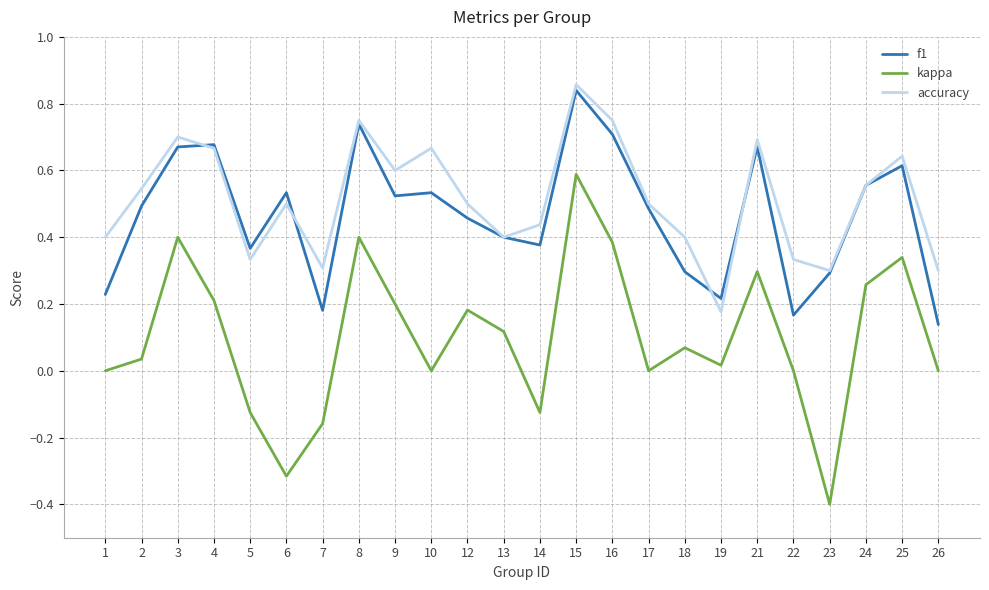

Which series ends up on top after the final intersection of accuracy and f1?

accuracy